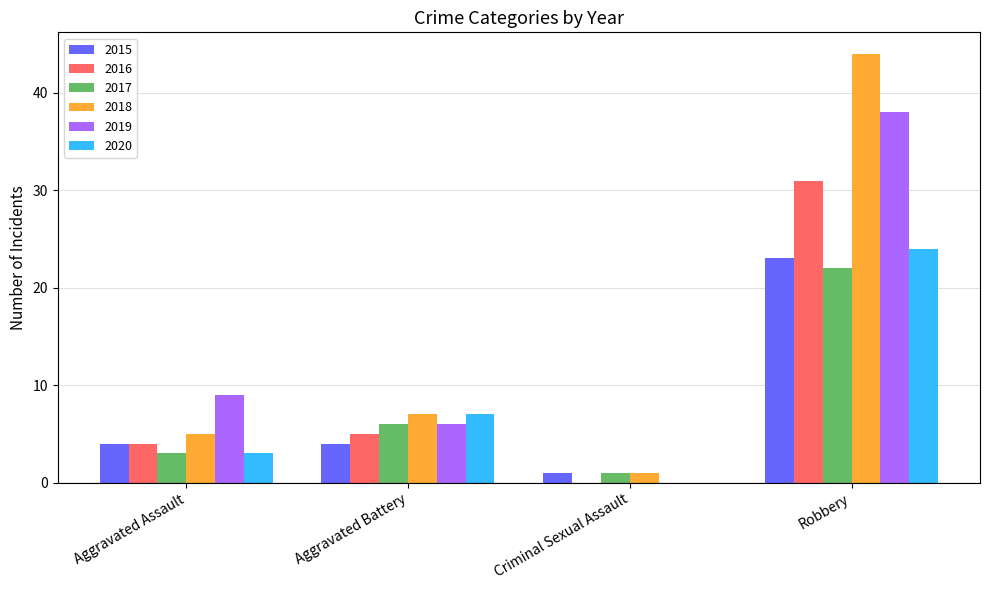

Count the number of categories in the chart.

4